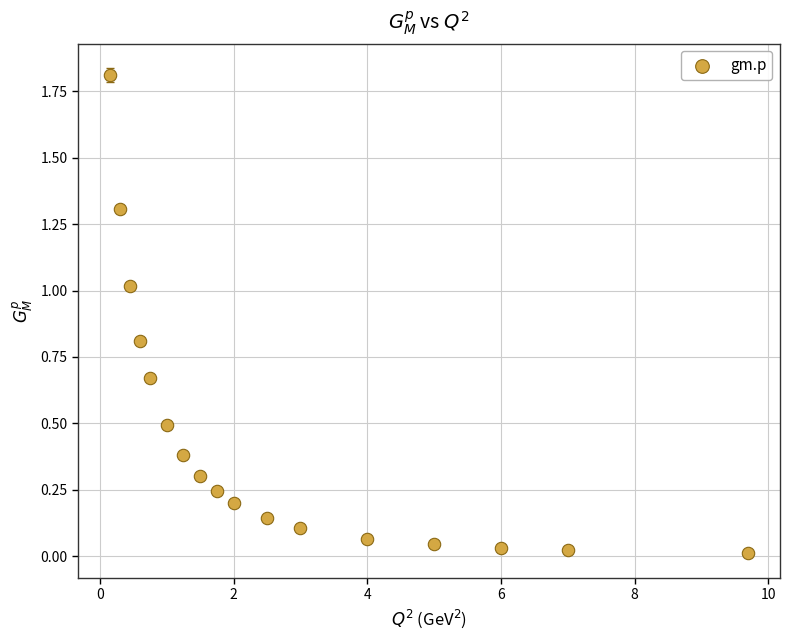

What is the range of Y values (max minus min)?

1.8